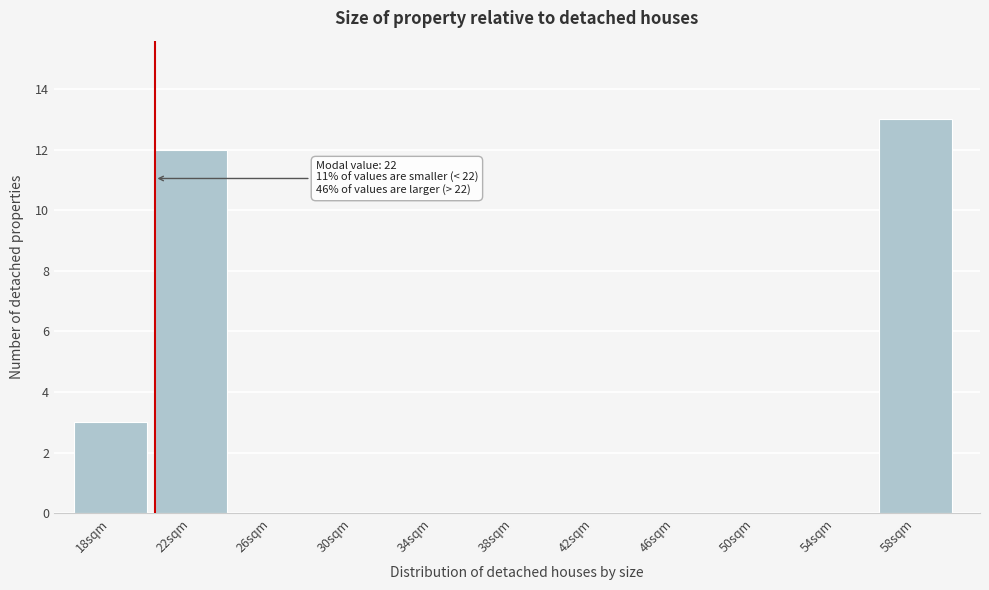

Reading left to right, extract all data points from this chart.

18sqm=3	22sqm=12	26sqm=0	30sqm=0	34sqm=0	38sqm=0	42sqm=0	46sqm=0	50sqm=0	54sqm=0	58sqm=13